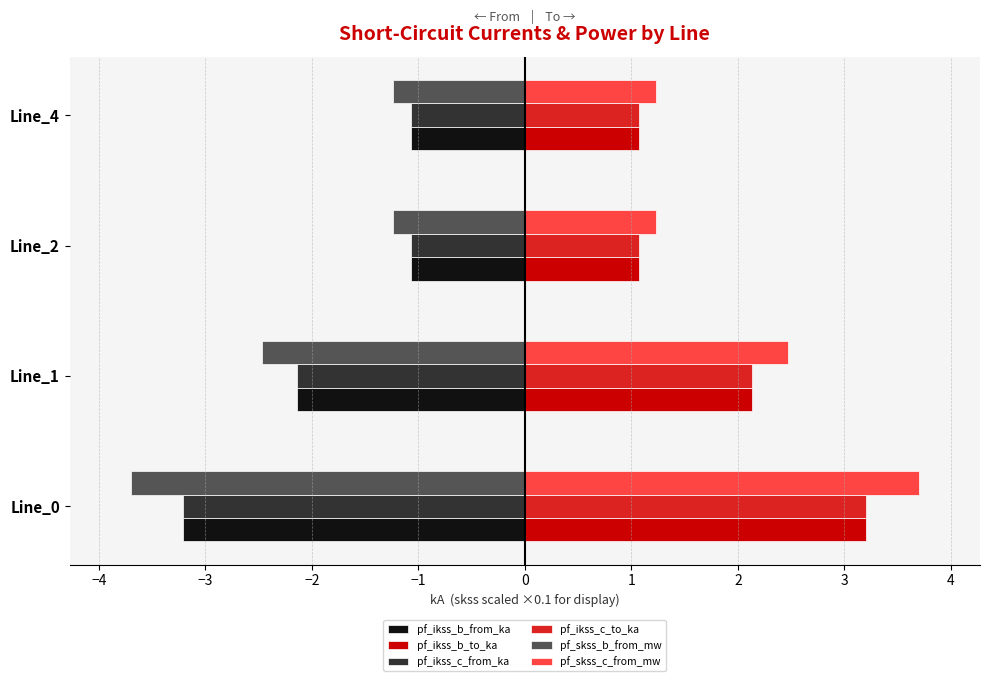

Which label corresponds to the largest value in the chart?

Line_0